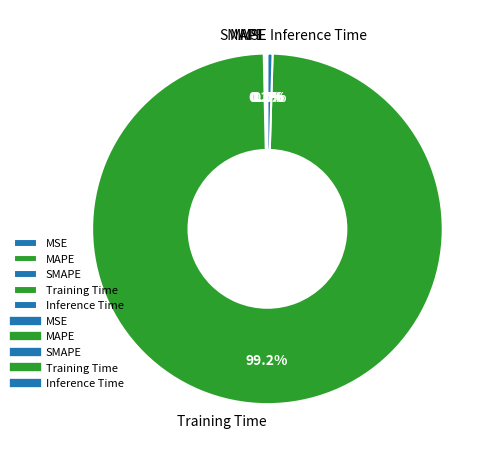

Does any single category account for the majority?

Yes